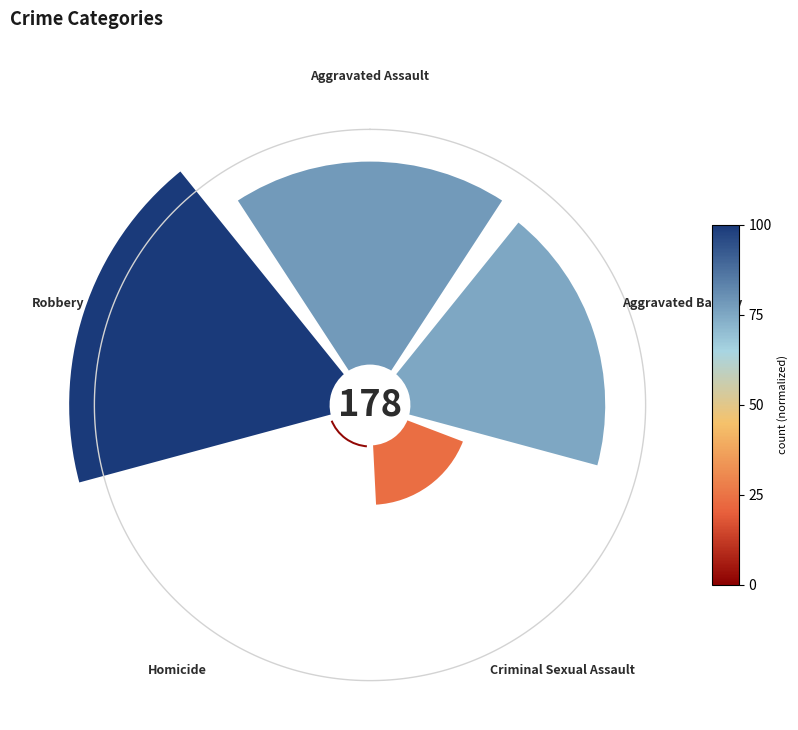

Is there any slice that represents more than half of the pie?

No